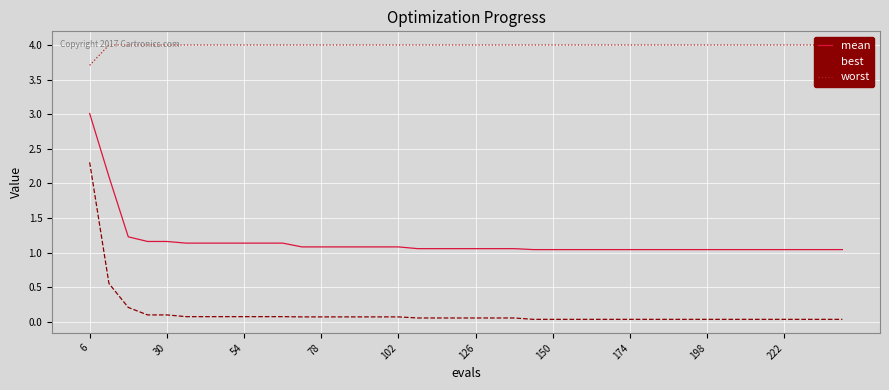

True or false: best and mean cross at least once.

False